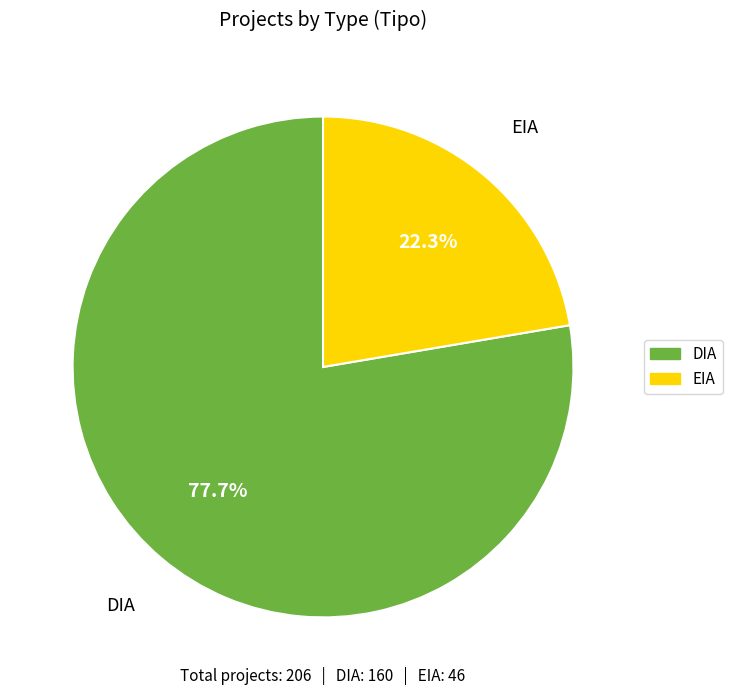

Between EIA and DIA, which is larger?

DIA